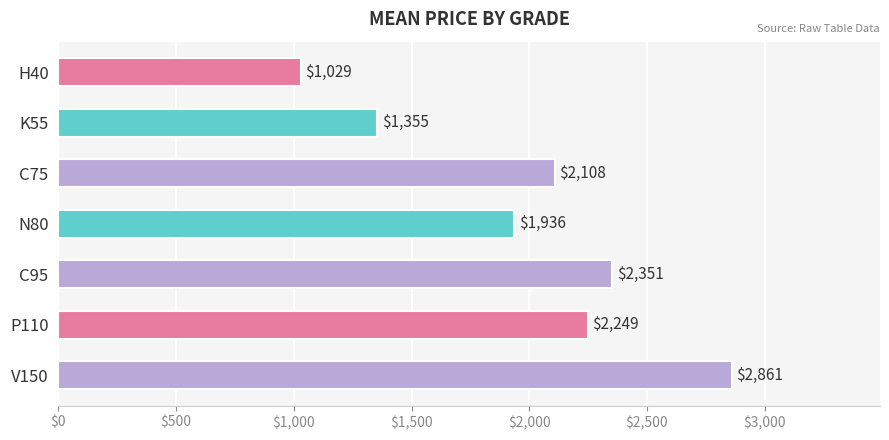

True or false: the data shows 1028.8 at H40.

True